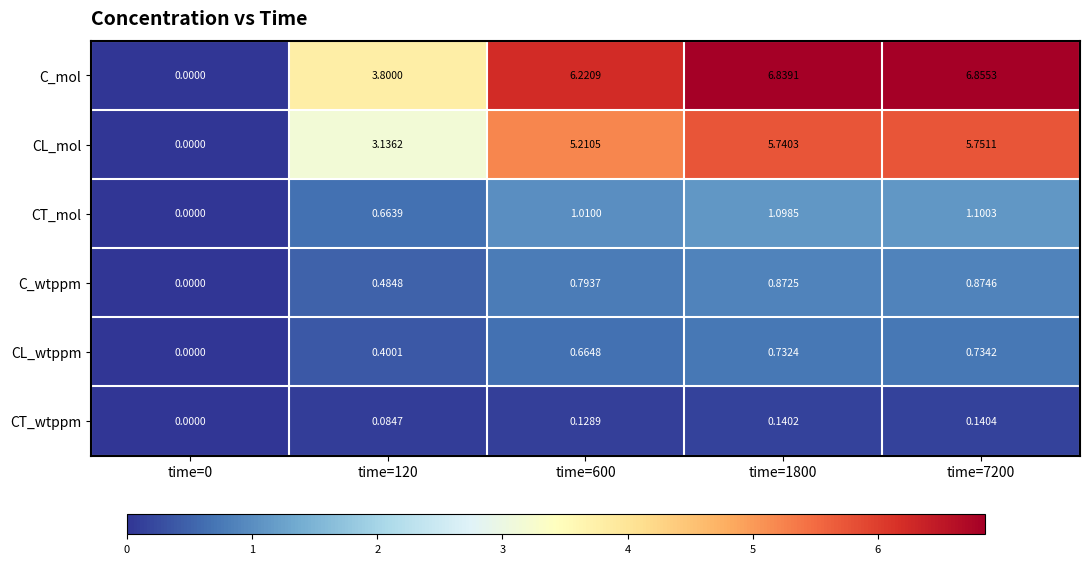

How many values in the C_wtppm series exceed 0?

4